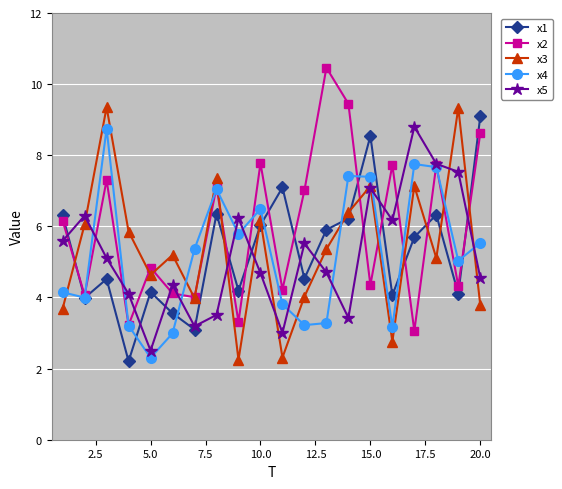

What is the greatest value displayed?

10.5